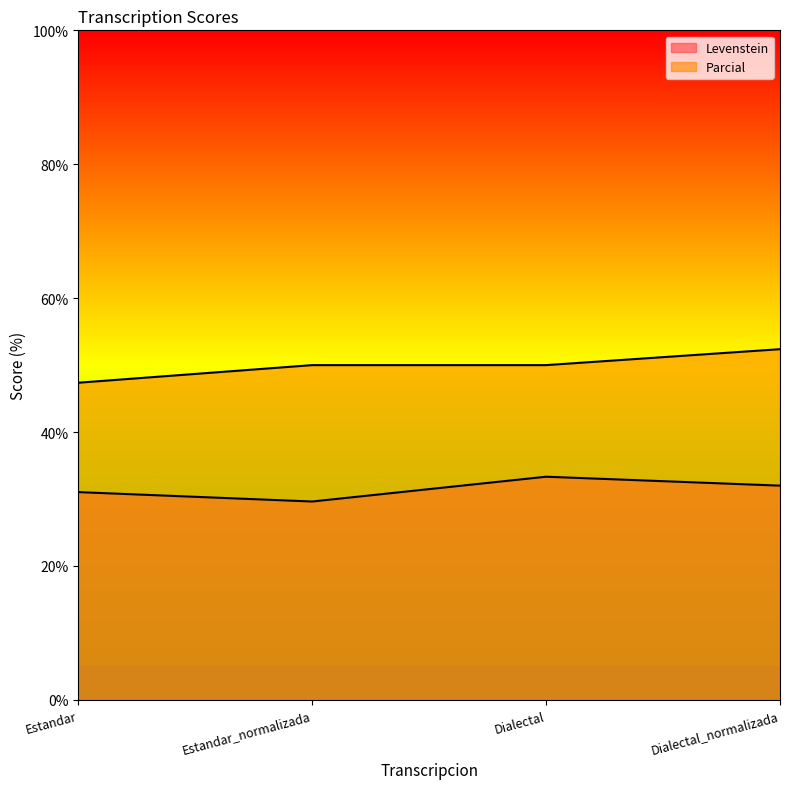

What is the difference between the second highest and minimum values in the Parcial series?

2.6